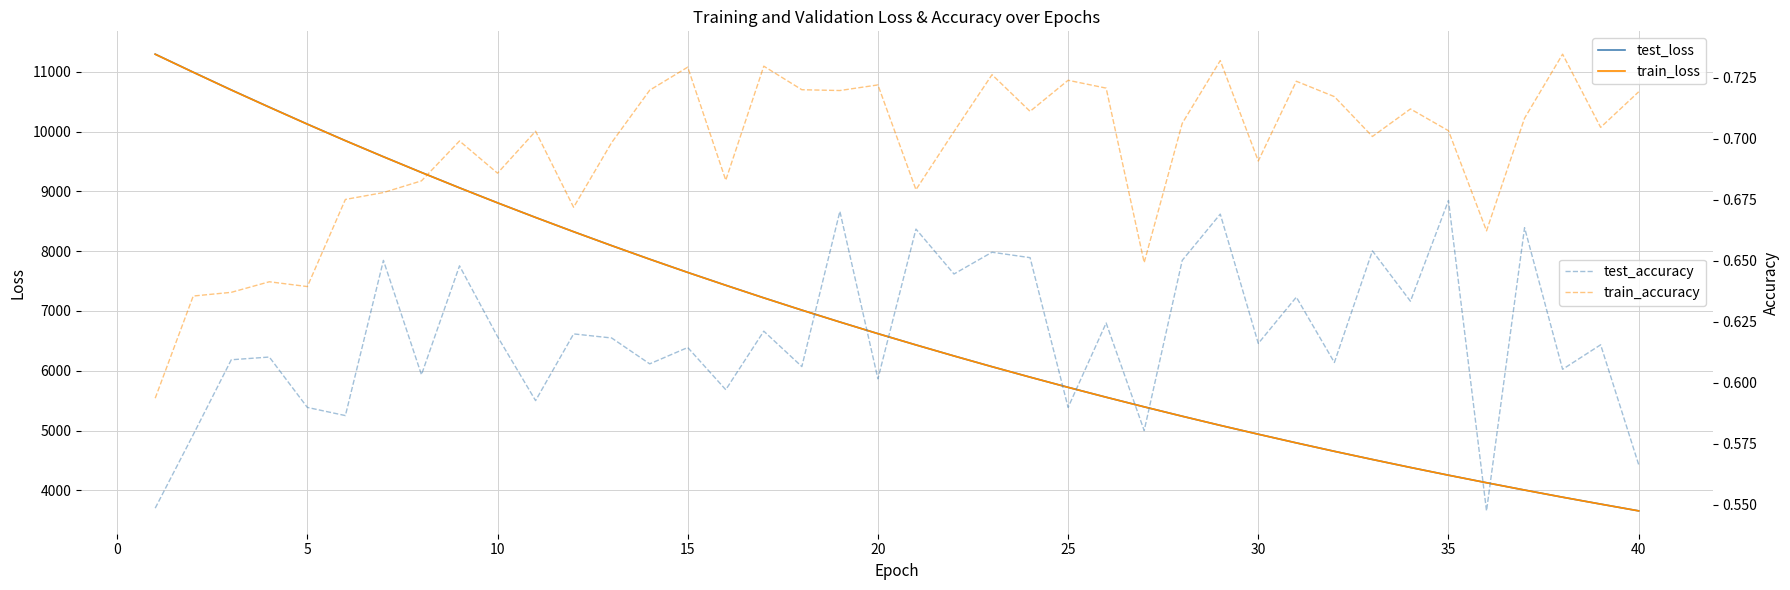

What is the sum of all test_loss values?

274318.9